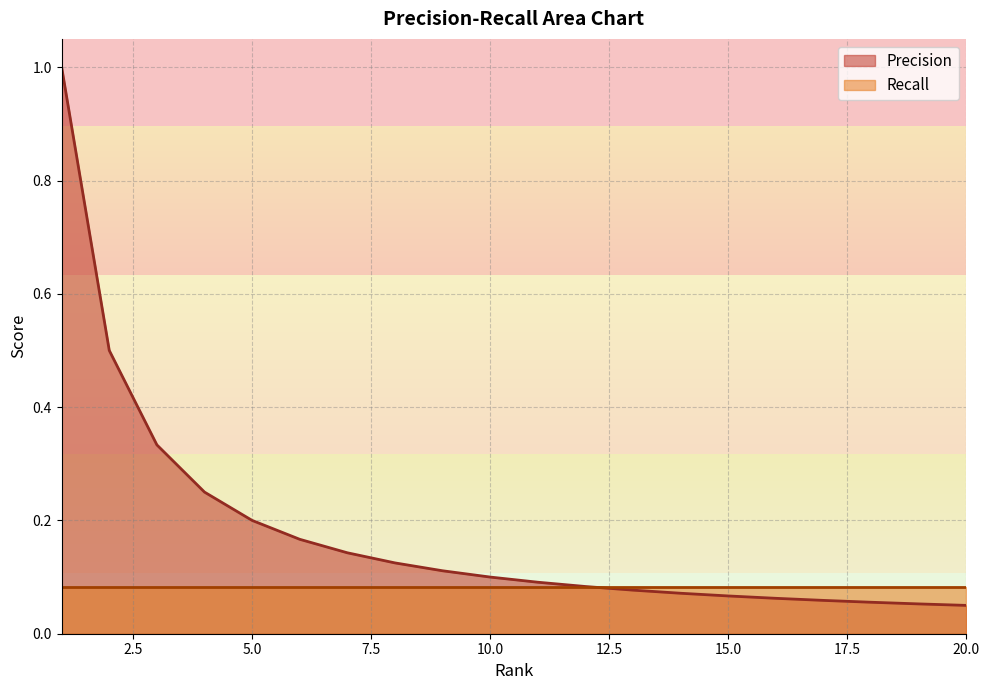

True or false: there are more than 1 points higher than both neighbors.

False